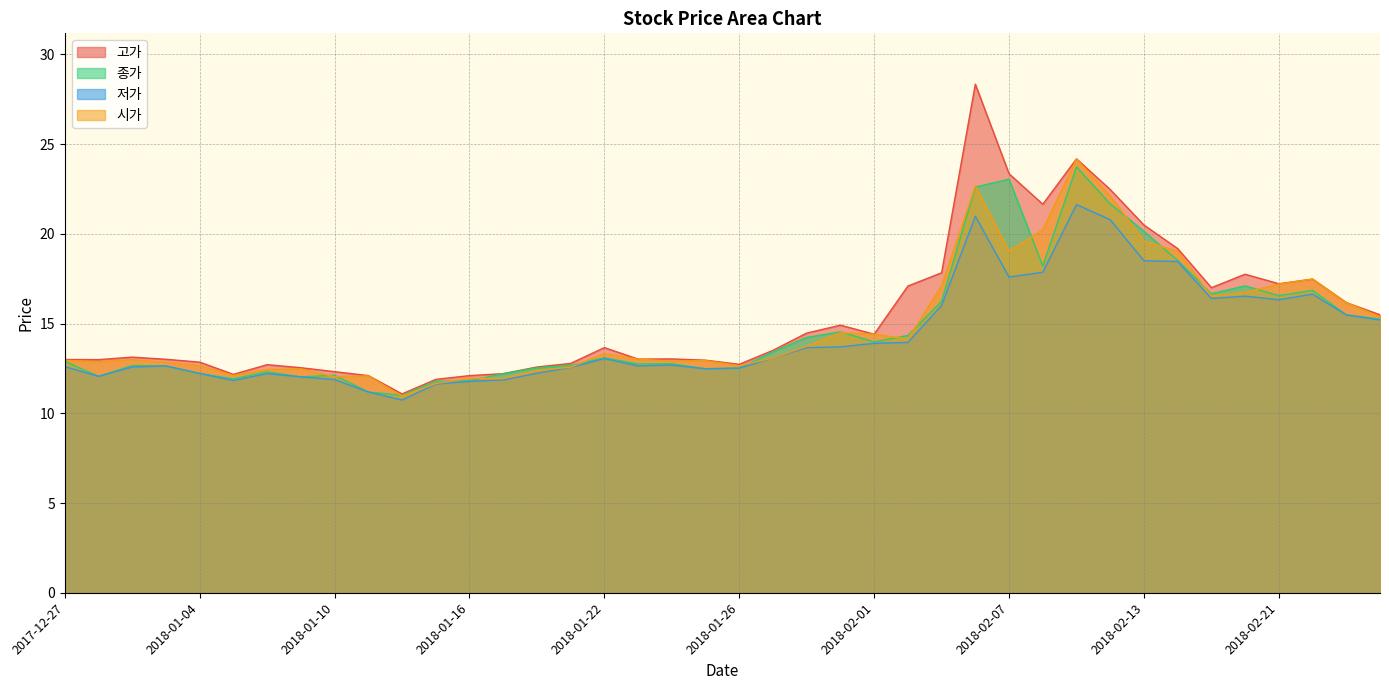

What is the average value of the 고가 series?

15.4